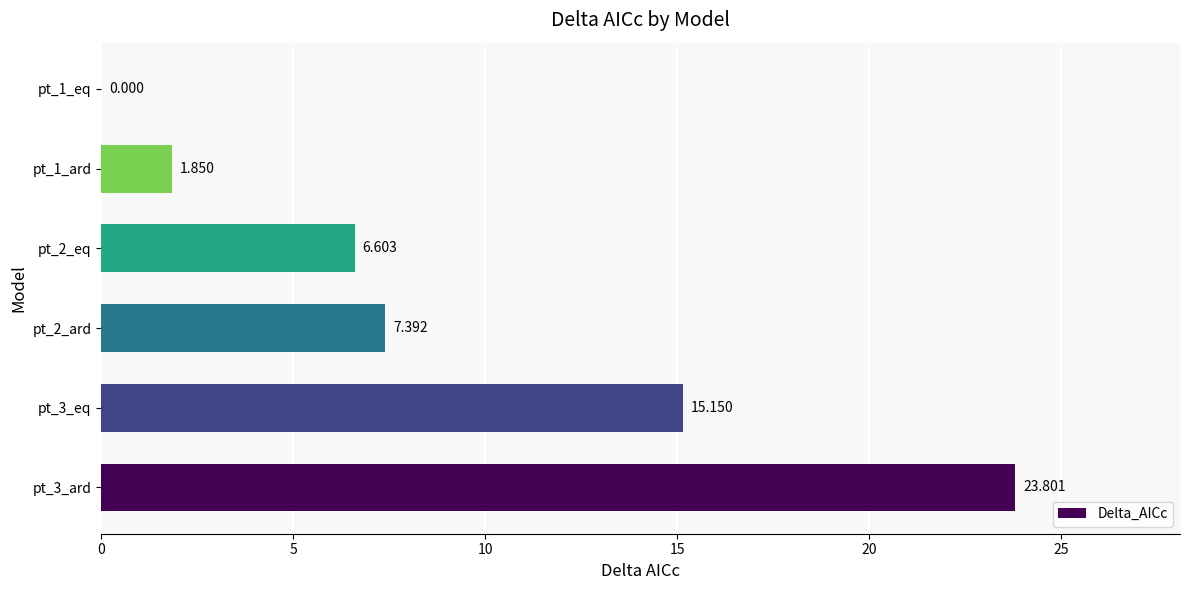

What is the difference between the maximum and minimum values?

23.8